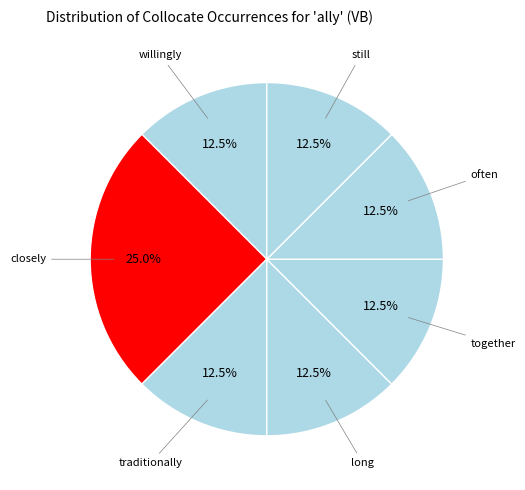

Does any single category account for the majority?

No